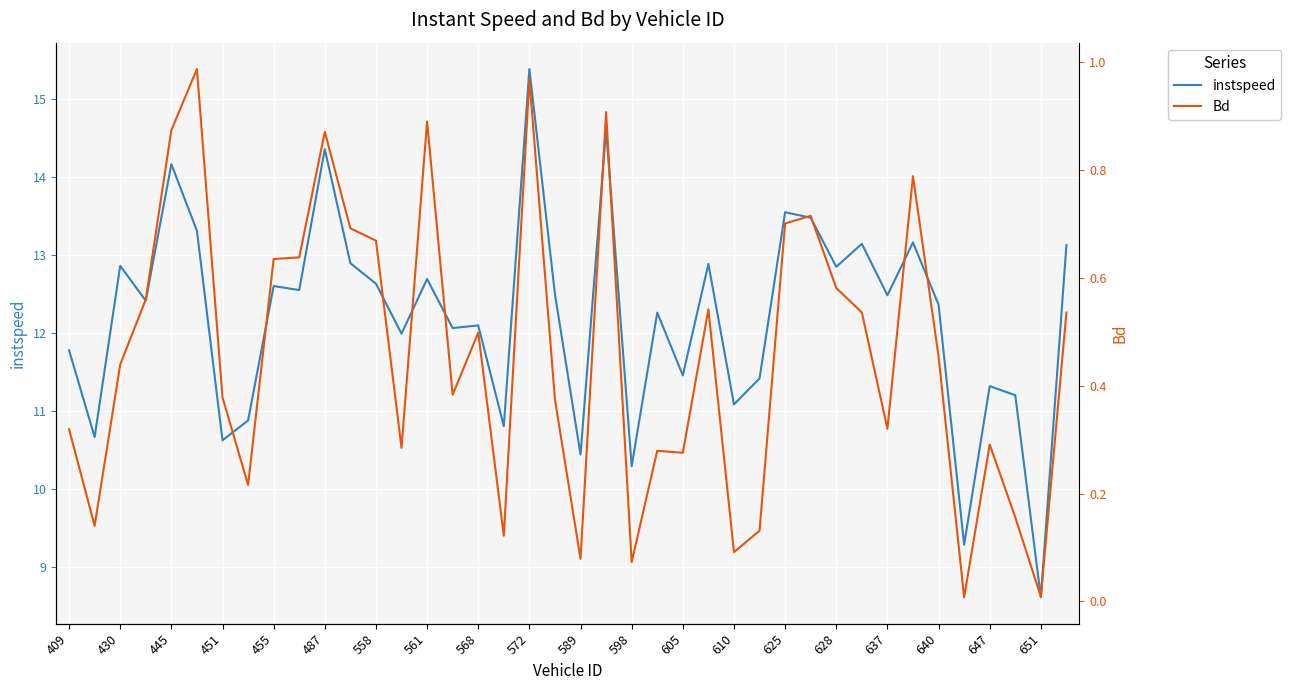

What is the minimum value for instspeed?

8.6